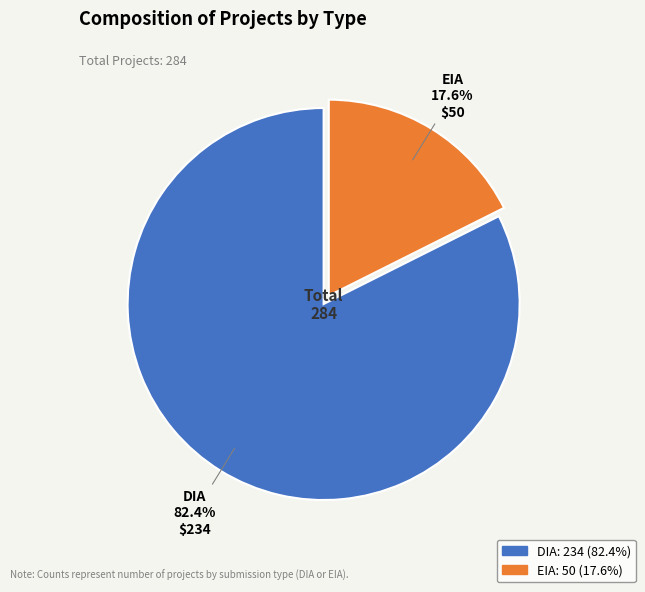

Is there any slice that represents more than half of the pie?

Yes